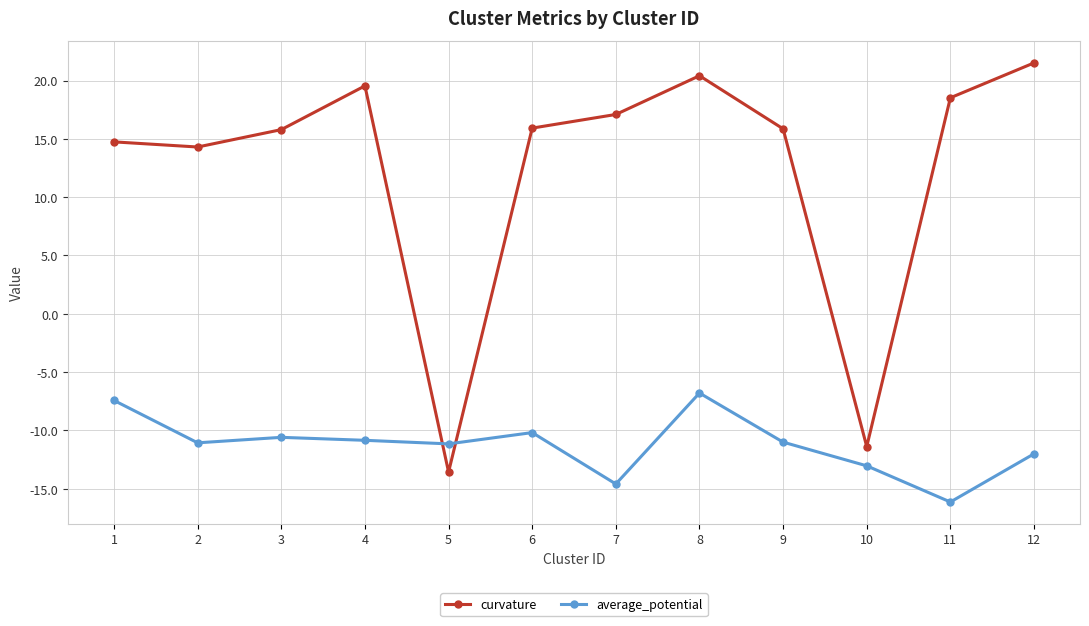

What is the difference between the second highest and second lowest values in the average_potential series?

7.2